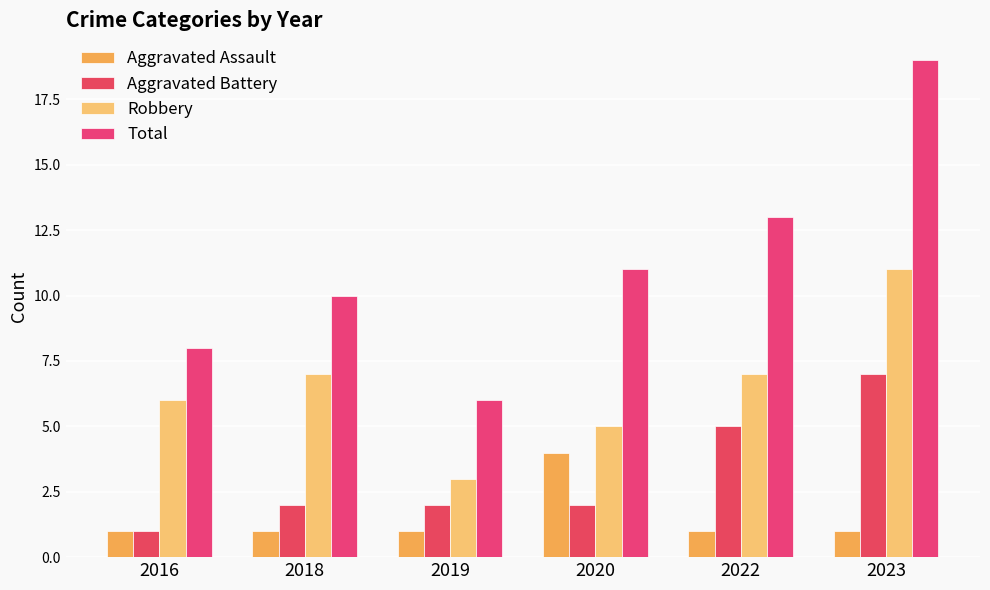

At which label does Total first exceed 11?

2022